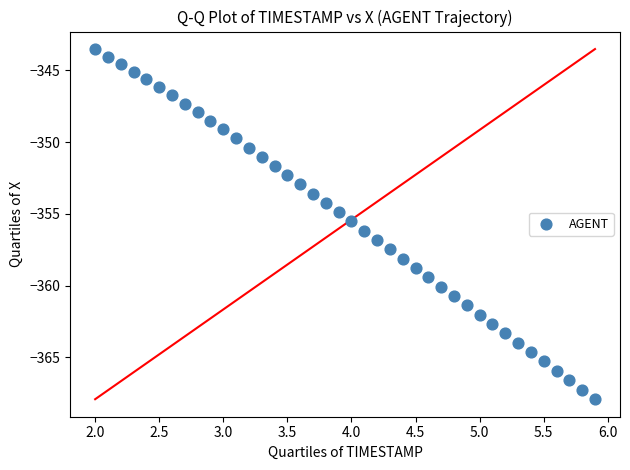

What is the range of Y values (max minus min)?

24.4